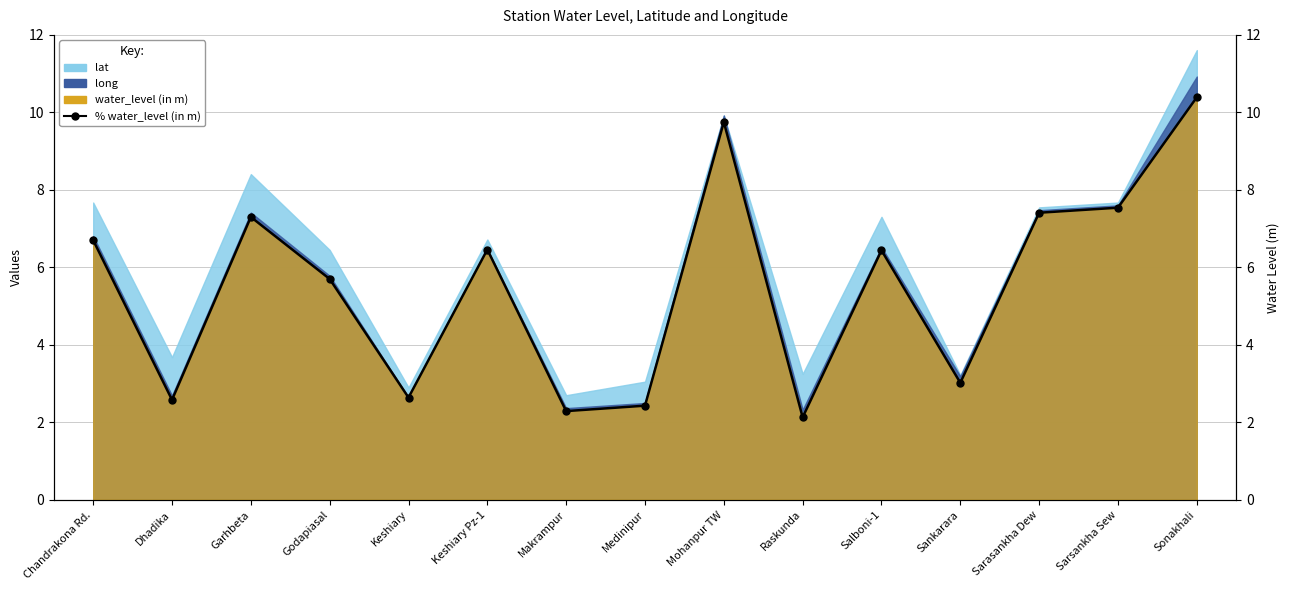

Does the chart have visible grid lines?

Yes